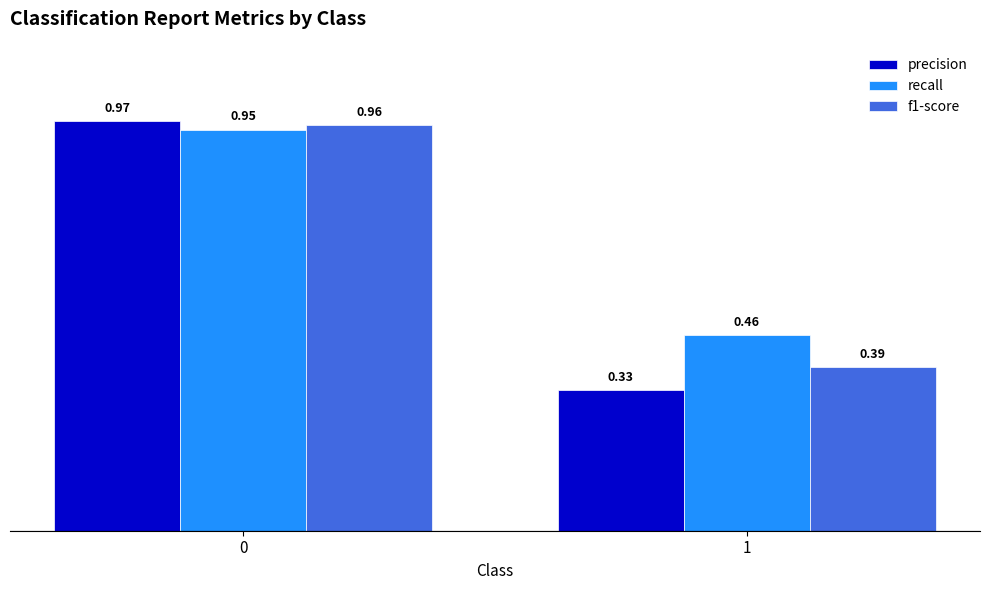

Which series has the largest range (max minus min)?

precision